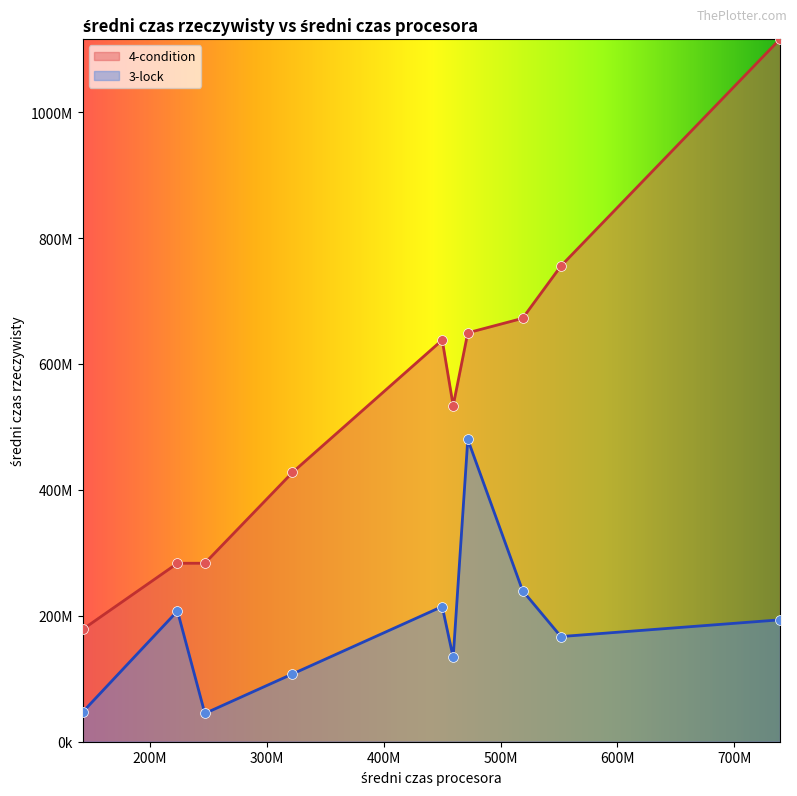

What are all the series names shown in the legend?

4-condition, 3-lock